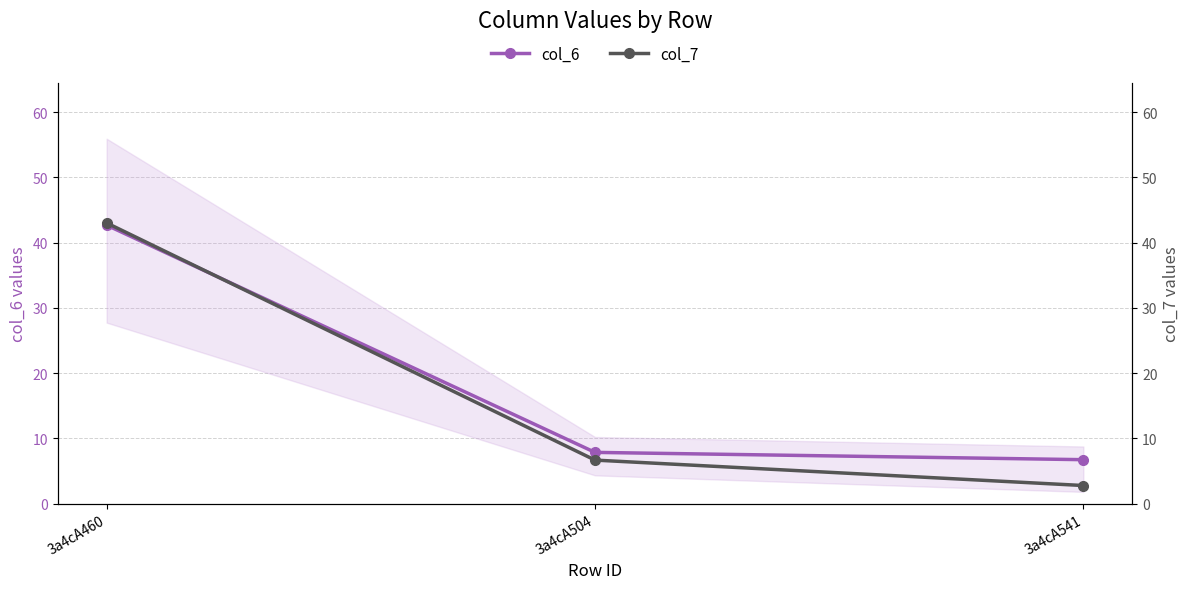

Reading left to right, list all the values displayed in this chart.

col_6: 3a4cA460=42.7	3a4cA504=7.9	3a4cA541=6.7
col_7: 3a4cA460=43.0	3a4cA504=6.7	3a4cA541=2.8